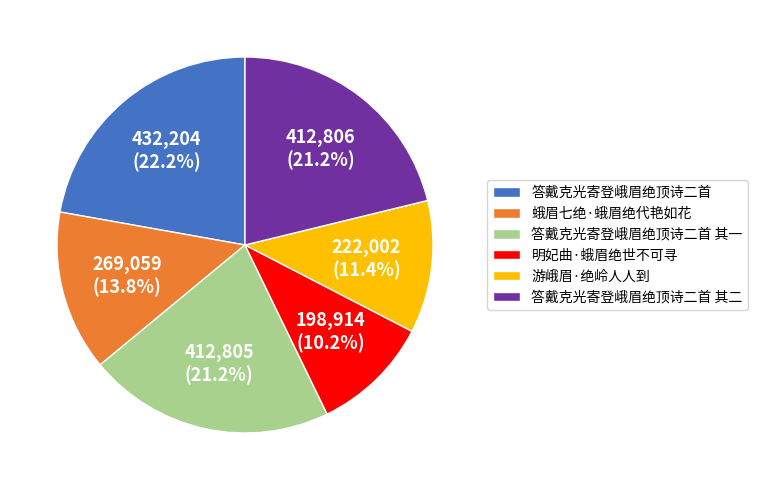

To the nearest percent, what percentage of the pie is 答戴克光寄登峨眉绝顶诗二首 其二?

21%